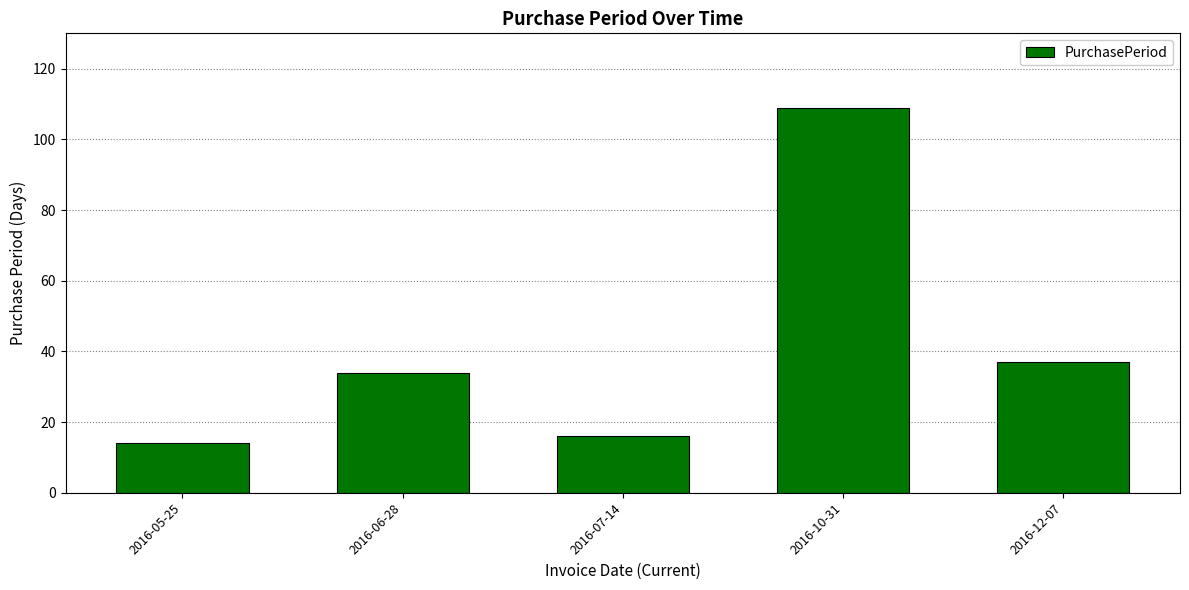

What is the smallest value displayed?

14